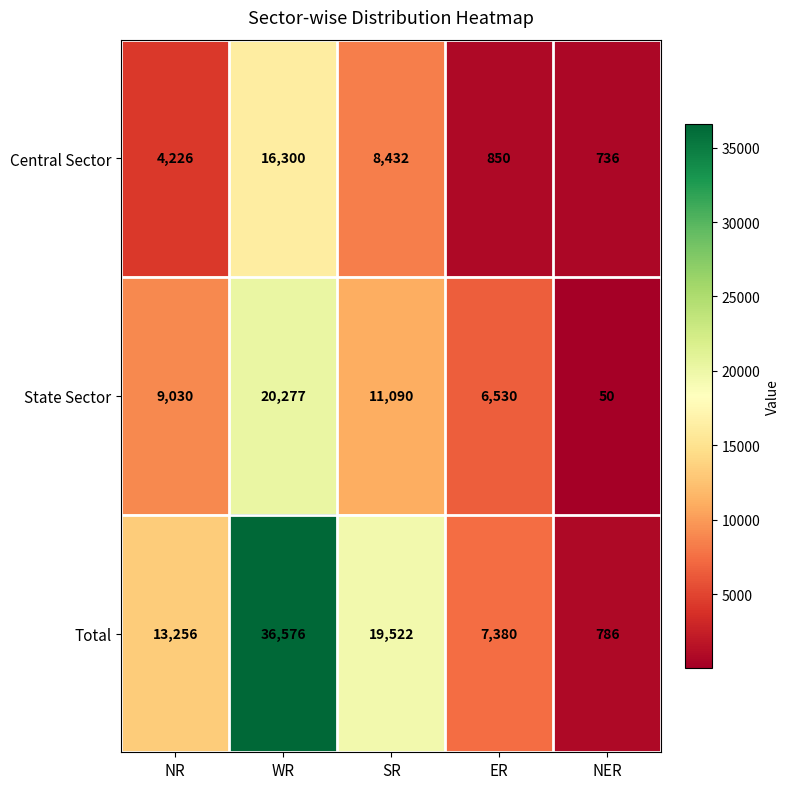

How many data points does each series have?

5